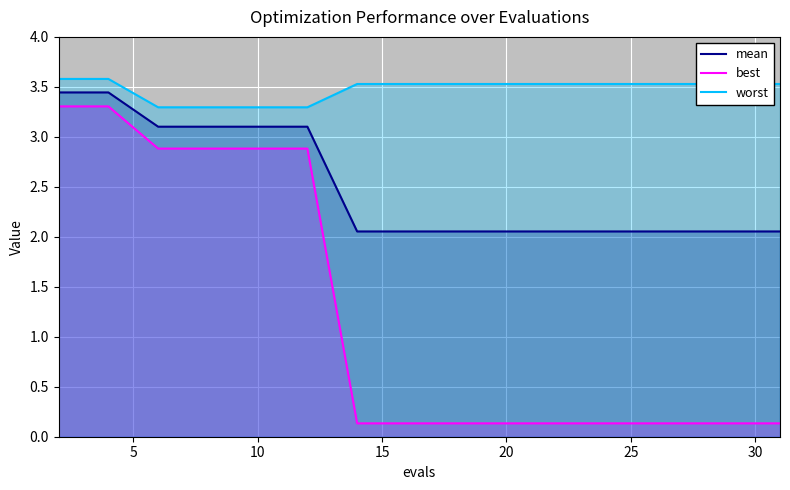

True or false: best and mean cross at least once.

False